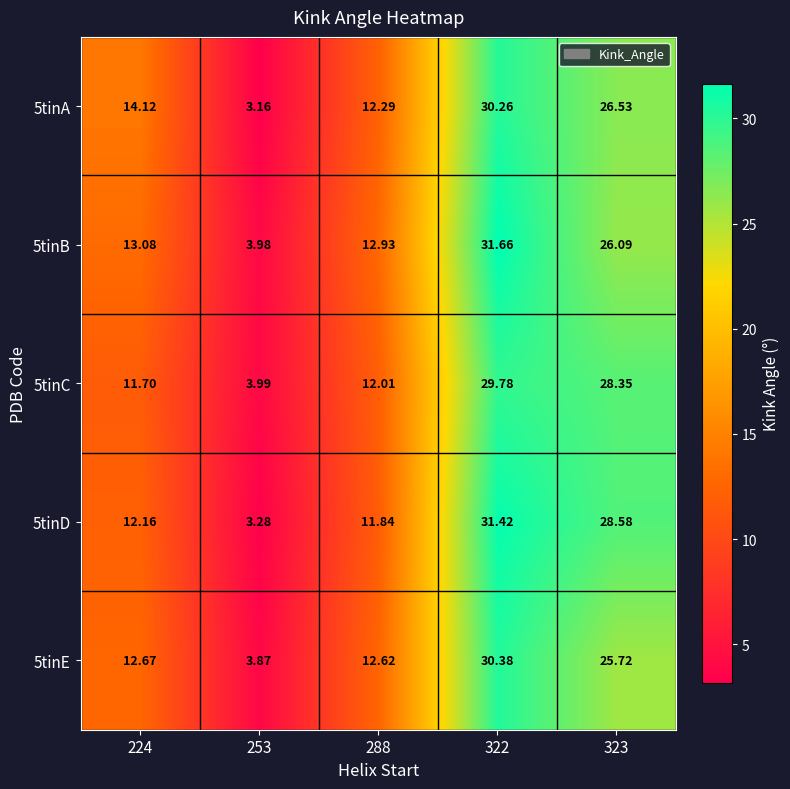

Is the value of 5tinE at 253 greater than the value of 5tinA at 322?

No